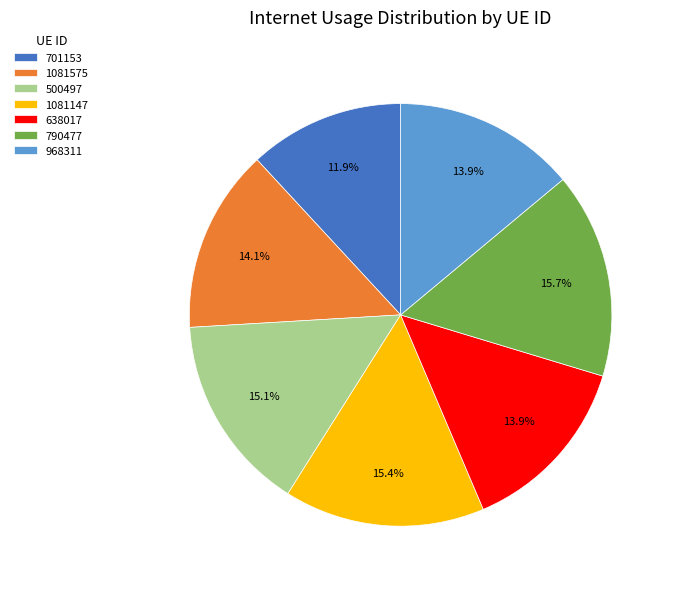

Does 968311 represent more than half of the total?

No